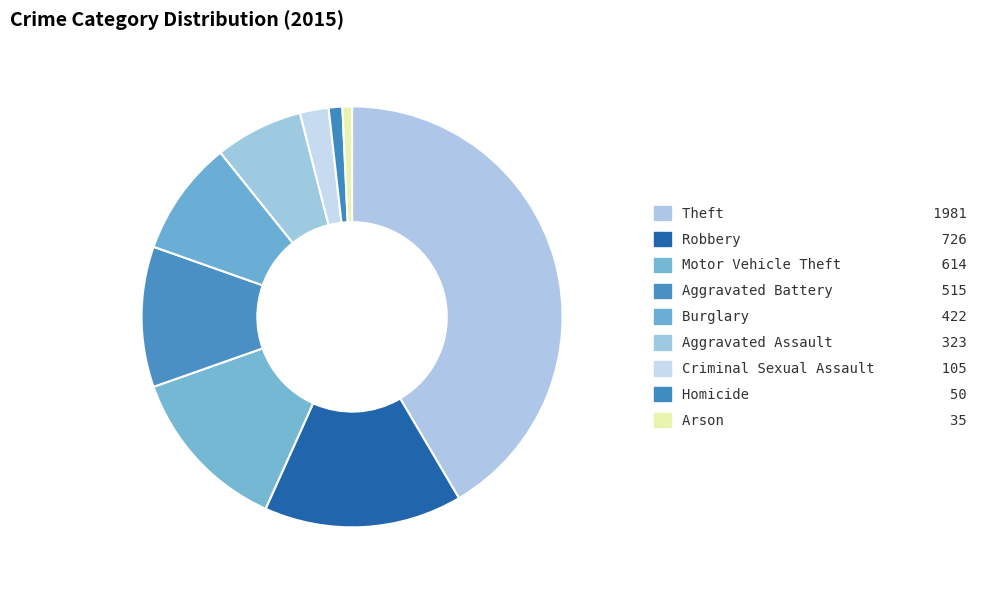

The Theft slice represents 52% of the pie. True or false?

False